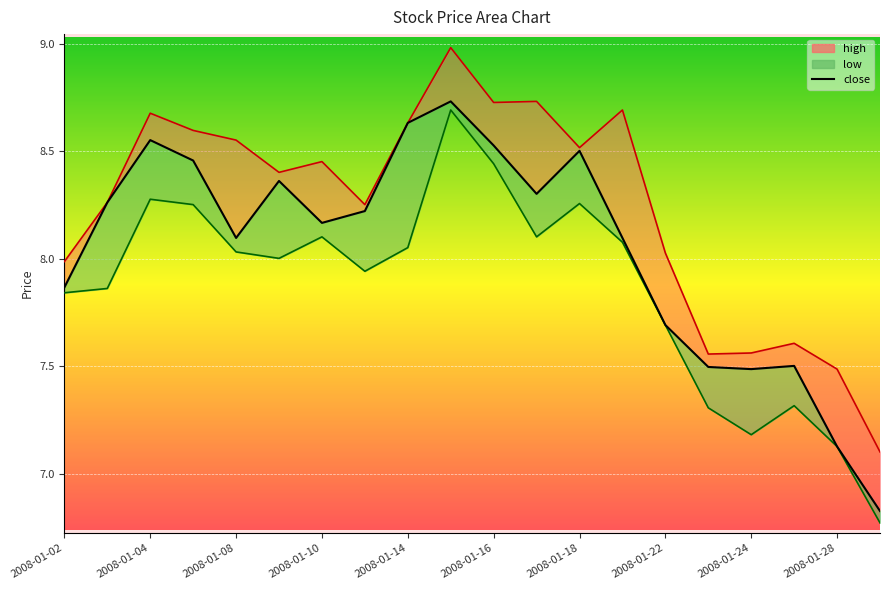

What is the difference between the highest and lowest values at 2008-01-04?

0.4